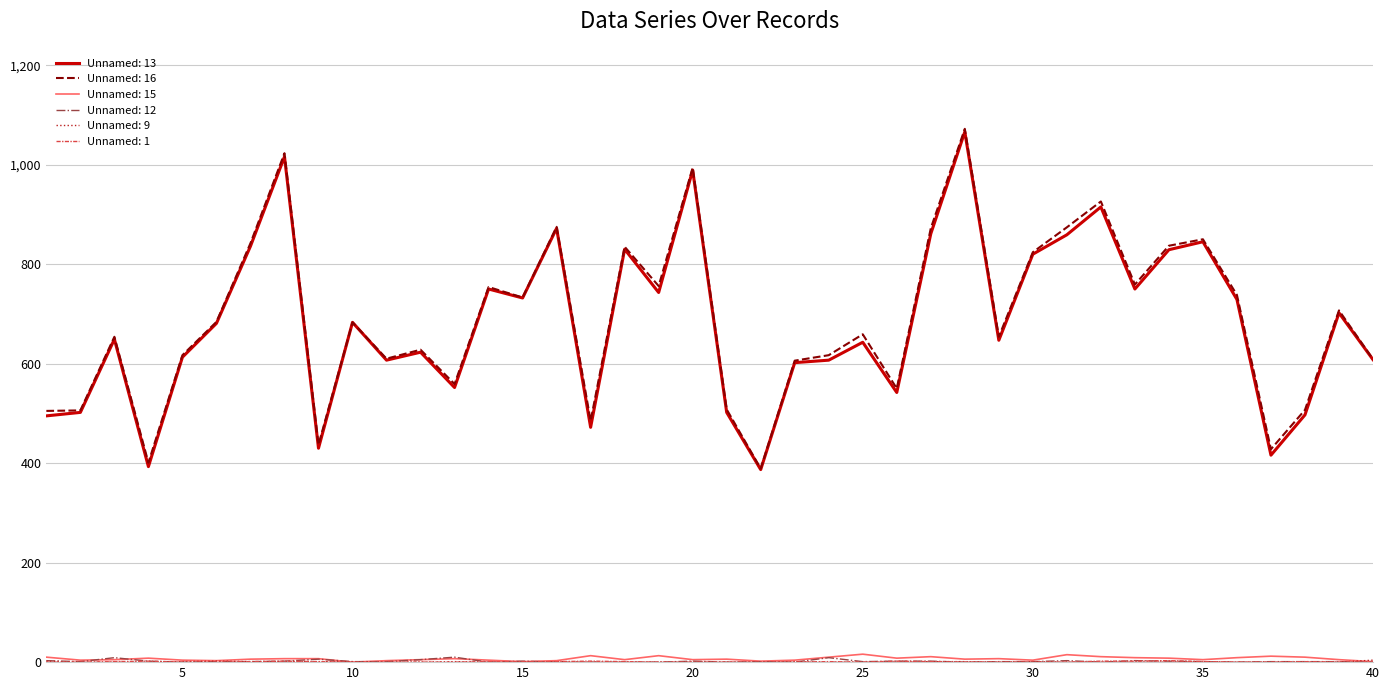

How many lines are shown in the chart?

6